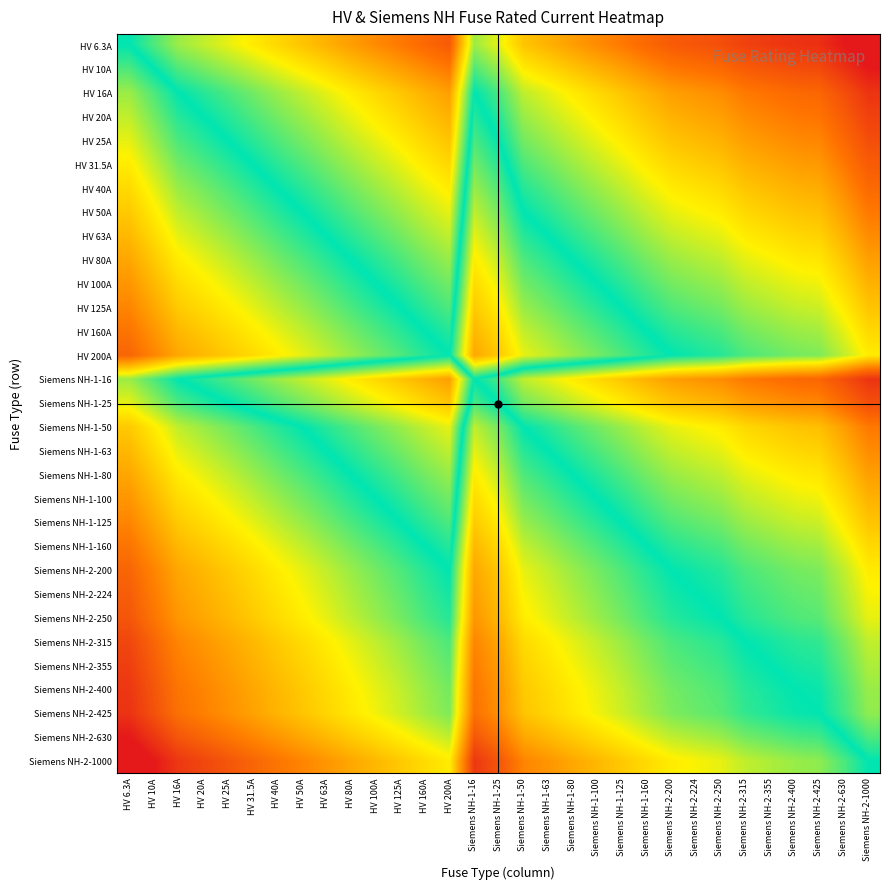

Reading right to left, extract all data points from this chart.

HV 6.3A: Siemens NH-2-1000=-2.2	Siemens NH-2-630=-2.0	Siemens NH-2-425=-1.8	Siemens NH-2-400=-1.8	Siemens NH-2-355=-1.8	Siemens NH-2-315=-1.7	Siemens NH-2-250=-1.6	Siemens NH-2-224=-1.6	Siemens NH-2-200=-1.5	Siemens NH-1-160=-1.4	Siemens NH-1-125=-1.3	Siemens NH-1-100=-1.2	Siemens NH-1-80=-1.1	Siemens NH-1-63=-1.0	Siemens NH-1-50=-0.9	Siemens NH-1-25=-0.6	Siemens NH-1-16=-0.4	HV 200A=-1.5	HV 160A=-1.4	HV 125A=-1.3	HV 100A=-1.2	HV 80A=-1.1	HV 63A=-1.0	HV 50A=-0.9	HV 40A=-0.8	HV 31.5A=-0.7	HV 25A=-0.6	HV 20A=-0.5	HV 16A=-0.4	HV 10A=-0.2	HV 6.3A=0.0
HV 10A: Siemens NH-2-1000=-2.0	Siemens NH-2-630=-1.8	Siemens NH-2-425=-1.6	Siemens NH-2-400=-1.6	Siemens NH-2-355=-1.6	Siemens NH-2-315=-1.5	Siemens NH-2-250=-1.4	Siemens NH-2-224=-1.4	Siemens NH-2-200=-1.3	Siemens NH-1-160=-1.2	Siemens NH-1-125=-1.1	Siemens NH-1-100=-1.0	Siemens NH-1-80=-0.9	Siemens NH-1-63=-0.8	Siemens NH-1-50=-0.7	Siemens NH-1-25=-0.4	Siemens NH-1-16=-0.2	HV 200A=-1.3	HV 160A=-1.2	HV 125A=-1.1	HV 100A=-1.0	HV 80A=-0.9	HV 63A=-0.8	HV 50A=-0.7	HV 40A=-0.6	HV 31.5A=-0.5	HV 25A=-0.4	HV 20A=-0.3	HV 16A=-0.2	HV 10A=0.0	HV 6.3A=0.2
HV 16A: Siemens NH-2-1000=-1.8	Siemens NH-2-630=-1.6	Siemens NH-2-425=-1.4	Siemens NH-2-400=-1.4	Siemens NH-2-355=-1.3	Siemens NH-2-315=-1.3	Siemens NH-2-250=-1.2	Siemens NH-2-224=-1.1	Siemens NH-2-200=-1.1	Siemens NH-1-160=-1.0	Siemens NH-1-125=-0.9	Siemens NH-1-100=-0.8	Siemens NH-1-80=-0.7	Siemens NH-1-63=-0.6	Siemens NH-1-50=-0.5	Siemens NH-1-25=-0.2	Siemens NH-1-16=0.0	HV 200A=-1.1	HV 160A=-1.0	HV 125A=-0.9	HV 100A=-0.8	HV 80A=-0.7	HV 63A=-0.6	HV 50A=-0.5	HV 40A=-0.4	HV 31.5A=-0.3	HV 25A=-0.2	HV 20A=-0.1	HV 16A=0.0	HV 10A=0.2	HV 6.3A=0.4
HV 20A: Siemens NH-2-1000=-1.7	Siemens NH-2-630=-1.5	Siemens NH-2-425=-1.3	Siemens NH-2-400=-1.3	Siemens NH-2-355=-1.2	Siemens NH-2-315=-1.2	Siemens NH-2-250=-1.1	Siemens NH-2-224=-1.0	Siemens NH-2-200=-1.0	Siemens NH-1-160=-0.9	Siemens NH-1-125=-0.8	Siemens NH-1-100=-0.7	Siemens NH-1-80=-0.6	Siemens NH-1-63=-0.5	Siemens NH-1-50=-0.4	Siemens NH-1-25=-0.1	Siemens NH-1-16=0.1	HV 200A=-1.0	HV 160A=-0.9	HV 125A=-0.8	HV 100A=-0.7	HV 80A=-0.6	HV 63A=-0.5	HV 50A=-0.4	HV 40A=-0.3	HV 31.5A=-0.2	HV 25A=-0.1	HV 20A=0.0	HV 16A=0.1	HV 10A=0.3	HV 6.3A=0.5
HV 25A: Siemens NH-2-1000=-1.6	Siemens NH-2-630=-1.4	Siemens NH-2-425=-1.2	Siemens NH-2-400=-1.2	Siemens NH-2-355=-1.2	Siemens NH-2-315=-1.1	Siemens NH-2-250=-1.0	Siemens NH-2-224=-1.0	Siemens NH-2-200=-0.9	Siemens NH-1-160=-0.8	Siemens NH-1-125=-0.7	Siemens NH-1-100=-0.6	Siemens NH-1-80=-0.5	Siemens NH-1-63=-0.4	Siemens NH-1-50=-0.3	Siemens NH-1-25=0.0	Siemens NH-1-16=0.2	HV 200A=-0.9	HV 160A=-0.8	HV 125A=-0.7	HV 100A=-0.6	HV 80A=-0.5	HV 63A=-0.4	HV 50A=-0.3	HV 40A=-0.2	HV 31.5A=-0.1	HV 25A=0.0	HV 20A=0.1	HV 16A=0.2	HV 10A=0.4	HV 6.3A=0.6
HV 31.5A: Siemens NH-2-1000=-1.5	Siemens NH-2-630=-1.3	Siemens NH-2-425=-1.1	Siemens NH-2-400=-1.1	Siemens NH-2-355=-1.1	Siemens NH-2-315=-1.0	Siemens NH-2-250=-0.9	Siemens NH-2-224=-0.9	Siemens NH-2-200=-0.8	Siemens NH-1-160=-0.7	Siemens NH-1-125=-0.6	Siemens NH-1-100=-0.5	Siemens NH-1-80=-0.4	Siemens NH-1-63=-0.3	Siemens NH-1-50=-0.2	Siemens NH-1-25=0.1	Siemens NH-1-16=0.3	HV 200A=-0.8	HV 160A=-0.7	HV 125A=-0.6	HV 100A=-0.5	HV 80A=-0.4	HV 63A=-0.3	HV 50A=-0.2	HV 40A=-0.1	HV 31.5A=0.0	HV 25A=0.1	HV 20A=0.2	HV 16A=0.3	HV 10A=0.5	HV 6.3A=0.7
HV 40A: Siemens NH-2-1000=-1.4	Siemens NH-2-630=-1.2	Siemens NH-2-425=-1.0	Siemens NH-2-400=-1.0	Siemens NH-2-355=-0.9	Siemens NH-2-315=-0.9	Siemens NH-2-250=-0.8	Siemens NH-2-224=-0.7	Siemens NH-2-200=-0.7	Siemens NH-1-160=-0.6	Siemens NH-1-125=-0.5	Siemens NH-1-100=-0.4	Siemens NH-1-80=-0.3	Siemens NH-1-63=-0.2	Siemens NH-1-50=-0.1	Siemens NH-1-25=0.2	Siemens NH-1-16=0.4	HV 200A=-0.7	HV 160A=-0.6	HV 125A=-0.5	HV 100A=-0.4	HV 80A=-0.3	HV 63A=-0.2	HV 50A=-0.1	HV 40A=0.0	HV 31.5A=0.1	HV 25A=0.2	HV 20A=0.3	HV 16A=0.4	HV 10A=0.6	HV 6.3A=0.8
HV 50A: Siemens NH-2-1000=-1.3	Siemens NH-2-630=-1.1	Siemens NH-2-425=-0.9	Siemens NH-2-400=-0.9	Siemens NH-2-355=-0.9	Siemens NH-2-315=-0.8	Siemens NH-2-250=-0.7	Siemens NH-2-224=-0.7	Siemens NH-2-200=-0.6	Siemens NH-1-160=-0.5	Siemens NH-1-125=-0.4	Siemens NH-1-100=-0.3	Siemens NH-1-80=-0.2	Siemens NH-1-63=-0.1	Siemens NH-1-50=0.0	Siemens NH-1-25=0.3	Siemens NH-1-16=0.5	HV 200A=-0.6	HV 160A=-0.5	HV 125A=-0.4	HV 100A=-0.3	HV 80A=-0.2	HV 63A=-0.1	HV 50A=0.0	HV 40A=0.1	HV 31.5A=0.2	HV 25A=0.3	HV 20A=0.4	HV 16A=0.5	HV 10A=0.7	HV 6.3A=0.9
HV 63A: Siemens NH-2-1000=-1.2	Siemens NH-2-630=-1.0	Siemens NH-2-425=-0.8	Siemens NH-2-400=-0.8	Siemens NH-2-355=-0.8	Siemens NH-2-315=-0.7	Siemens NH-2-250=-0.6	Siemens NH-2-224=-0.6	Siemens NH-2-200=-0.5	Siemens NH-1-160=-0.4	Siemens NH-1-125=-0.3	Siemens NH-1-100=-0.2	Siemens NH-1-80=-0.1	Siemens NH-1-63=0.0	Siemens NH-1-50=0.1	Siemens NH-1-25=0.4	Siemens NH-1-16=0.6	HV 200A=-0.5	HV 160A=-0.4	HV 125A=-0.3	HV 100A=-0.2	HV 80A=-0.1	HV 63A=0.0	HV 50A=0.1	HV 40A=0.2	HV 31.5A=0.3	HV 25A=0.4	HV 20A=0.5	HV 16A=0.6	HV 10A=0.8	HV 6.3A=1.0
HV 80A: Siemens NH-2-1000=-1.1	Siemens NH-2-630=-0.9	Siemens NH-2-425=-0.7	Siemens NH-2-400=-0.7	Siemens NH-2-355=-0.6	Siemens NH-2-315=-0.6	Siemens NH-2-250=-0.5	Siemens NH-2-224=-0.4	Siemens NH-2-200=-0.4	Siemens NH-1-160=-0.3	Siemens NH-1-125=-0.2	Siemens NH-1-100=-0.1	Siemens NH-1-80=0.0	Siemens NH-1-63=0.1	Siemens NH-1-50=0.2	Siemens NH-1-25=0.5	Siemens NH-1-16=0.7	HV 200A=-0.4	HV 160A=-0.3	HV 125A=-0.2	HV 100A=-0.1	HV 80A=0.0	HV 63A=0.1	HV 50A=0.2	HV 40A=0.3	HV 31.5A=0.4	HV 25A=0.5	HV 20A=0.6	HV 16A=0.7	HV 10A=0.9	HV 6.3A=1.1
HV 100A: Siemens NH-2-1000=-1.0	Siemens NH-2-630=-0.8	Siemens NH-2-425=-0.6	Siemens NH-2-400=-0.6	Siemens NH-2-355=-0.6	Siemens NH-2-315=-0.5	Siemens NH-2-250=-0.4	Siemens NH-2-224=-0.4	Siemens NH-2-200=-0.3	Siemens NH-1-160=-0.2	Siemens NH-1-125=-0.1	Siemens NH-1-100=0.0	Siemens NH-1-80=0.1	Siemens NH-1-63=0.2	Siemens NH-1-50=0.3	Siemens NH-1-25=0.6	Siemens NH-1-16=0.8	HV 200A=-0.3	HV 160A=-0.2	HV 125A=-0.1	HV 100A=0.0	HV 80A=0.1	HV 63A=0.2	HV 50A=0.3	HV 40A=0.4	HV 31.5A=0.5	HV 25A=0.6	HV 20A=0.7	HV 16A=0.8	HV 10A=1.0	HV 6.3A=1.2
HV 125A: Siemens NH-2-1000=-0.9	Siemens NH-2-630=-0.7	Siemens NH-2-425=-0.5	Siemens NH-2-400=-0.5	Siemens NH-2-355=-0.5	Siemens NH-2-315=-0.4	Siemens NH-2-250=-0.3	Siemens NH-2-224=-0.3	Siemens NH-2-200=-0.2	Siemens NH-1-160=-0.1	Siemens NH-1-125=0.0	Siemens NH-1-100=0.1	Siemens NH-1-80=0.2	Siemens NH-1-63=0.3	Siemens NH-1-50=0.4	Siemens NH-1-25=0.7	Siemens NH-1-16=0.9	HV 200A=-0.2	HV 160A=-0.1	HV 125A=0.0	HV 100A=0.1	HV 80A=0.2	HV 63A=0.3	HV 50A=0.4	HV 40A=0.5	HV 31.5A=0.6	HV 25A=0.7	HV 20A=0.8	HV 16A=0.9	HV 10A=1.1	HV 6.3A=1.3
HV 160A: Siemens NH-2-1000=-0.8	Siemens NH-2-630=-0.6	Siemens NH-2-425=-0.4	Siemens NH-2-400=-0.4	Siemens NH-2-355=-0.3	Siemens NH-2-315=-0.3	Siemens NH-2-250=-0.2	Siemens NH-2-224=-0.1	Siemens NH-2-200=-0.1	Siemens NH-1-160=0.0	Siemens NH-1-125=0.1	Siemens NH-1-100=0.2	Siemens NH-1-80=0.3	Siemens NH-1-63=0.4	Siemens NH-1-50=0.5	Siemens NH-1-25=0.8	Siemens NH-1-16=1.0	HV 200A=-0.1	HV 160A=0.0	HV 125A=0.1	HV 100A=0.2	HV 80A=0.3	HV 63A=0.4	HV 50A=0.5	HV 40A=0.6	HV 31.5A=0.7	HV 25A=0.8	HV 20A=0.9	HV 16A=1.0	HV 10A=1.2	HV 6.3A=1.4
HV 200A: Siemens NH-2-1000=-0.7	Siemens NH-2-630=-0.5	Siemens NH-2-425=-0.3	Siemens NH-2-400=-0.3	Siemens NH-2-355=-0.2	Siemens NH-2-315=-0.2	Siemens NH-2-250=-0.1	Siemens NH-2-224=-0.0	Siemens NH-2-200=0.0	Siemens NH-1-160=0.1	Siemens NH-1-125=0.2	Siemens NH-1-100=0.3	Siemens NH-1-80=0.4	Siemens NH-1-63=0.5	Siemens NH-1-50=0.6	Siemens NH-1-25=0.9	Siemens NH-1-16=1.1	HV 200A=0.0	HV 160A=0.1	HV 125A=0.2	HV 100A=0.3	HV 80A=0.4	HV 63A=0.5	HV 50A=0.6	HV 40A=0.7	HV 31.5A=0.8	HV 25A=0.9	HV 20A=1.0	HV 16A=1.1	HV 10A=1.3	HV 6.3A=1.5
Siemens NH-1-16: Siemens NH-2-1000=-1.8	Siemens NH-2-630=-1.6	Siemens NH-2-425=-1.4	Siemens NH-2-400=-1.4	Siemens NH-2-355=-1.3	Siemens NH-2-315=-1.3	Siemens NH-2-250=-1.2	Siemens NH-2-224=-1.1	Siemens NH-2-200=-1.1	Siemens NH-1-160=-1.0	Siemens NH-1-125=-0.9	Siemens NH-1-100=-0.8	Siemens NH-1-80=-0.7	Siemens NH-1-63=-0.6	Siemens NH-1-50=-0.5	Siemens NH-1-25=-0.2	Siemens NH-1-16=0.0	HV 200A=-1.1	HV 160A=-1.0	HV 125A=-0.9	HV 100A=-0.8	HV 80A=-0.7	HV 63A=-0.6	HV 50A=-0.5	HV 40A=-0.4	HV 31.5A=-0.3	HV 25A=-0.2	HV 20A=-0.1	HV 16A=0.0	HV 10A=0.2	HV 6.3A=0.4
Siemens NH-1-25: Siemens NH-2-1000=-1.6	Siemens NH-2-630=-1.4	Siemens NH-2-425=-1.2	Siemens NH-2-400=-1.2	Siemens NH-2-355=-1.2	Siemens NH-2-315=-1.1	Siemens NH-2-250=-1.0	Siemens NH-2-224=-1.0	Siemens NH-2-200=-0.9	Siemens NH-1-160=-0.8	Siemens NH-1-125=-0.7	Siemens NH-1-100=-0.6	Siemens NH-1-80=-0.5	Siemens NH-1-63=-0.4	Siemens NH-1-50=-0.3	Siemens NH-1-25=0.0	Siemens NH-1-16=0.2	HV 200A=-0.9	HV 160A=-0.8	HV 125A=-0.7	HV 100A=-0.6	HV 80A=-0.5	HV 63A=-0.4	HV 50A=-0.3	HV 40A=-0.2	HV 31.5A=-0.1	HV 25A=0.0	HV 20A=0.1	HV 16A=0.2	HV 10A=0.4	HV 6.3A=0.6
Siemens NH-1-50: Siemens NH-2-1000=-1.3	Siemens NH-2-630=-1.1	Siemens NH-2-425=-0.9	Siemens NH-2-400=-0.9	Siemens NH-2-355=-0.9	Siemens NH-2-315=-0.8	Siemens NH-2-250=-0.7	Siemens NH-2-224=-0.7	Siemens NH-2-200=-0.6	Siemens NH-1-160=-0.5	Siemens NH-1-125=-0.4	Siemens NH-1-100=-0.3	Siemens NH-1-80=-0.2	Siemens NH-1-63=-0.1	Siemens NH-1-50=0.0	Siemens NH-1-25=0.3	Siemens NH-1-16=0.5	HV 200A=-0.6	HV 160A=-0.5	HV 125A=-0.4	HV 100A=-0.3	HV 80A=-0.2	HV 63A=-0.1	HV 50A=0.0	HV 40A=0.1	HV 31.5A=0.2	HV 25A=0.3	HV 20A=0.4	HV 16A=0.5	HV 10A=0.7	HV 6.3A=0.9
Siemens NH-1-63: Siemens NH-2-1000=-1.2	Siemens NH-2-630=-1.0	Siemens NH-2-425=-0.8	Siemens NH-2-400=-0.8	Siemens NH-2-355=-0.8	Siemens NH-2-315=-0.7	Siemens NH-2-250=-0.6	Siemens NH-2-224=-0.6	Siemens NH-2-200=-0.5	Siemens NH-1-160=-0.4	Siemens NH-1-125=-0.3	Siemens NH-1-100=-0.2	Siemens NH-1-80=-0.1	Siemens NH-1-63=0.0	Siemens NH-1-50=0.1	Siemens NH-1-25=0.4	Siemens NH-1-16=0.6	HV 200A=-0.5	HV 160A=-0.4	HV 125A=-0.3	HV 100A=-0.2	HV 80A=-0.1	HV 63A=0.0	HV 50A=0.1	HV 40A=0.2	HV 31.5A=0.3	HV 25A=0.4	HV 20A=0.5	HV 16A=0.6	HV 10A=0.8	HV 6.3A=1.0
Siemens NH-1-80: Siemens NH-2-1000=-1.1	Siemens NH-2-630=-0.9	Siemens NH-2-425=-0.7	Siemens NH-2-400=-0.7	Siemens NH-2-355=-0.6	Siemens NH-2-315=-0.6	Siemens NH-2-250=-0.5	Siemens NH-2-224=-0.4	Siemens NH-2-200=-0.4	Siemens NH-1-160=-0.3	Siemens NH-1-125=-0.2	Siemens NH-1-100=-0.1	Siemens NH-1-80=0.0	Siemens NH-1-63=0.1	Siemens NH-1-50=0.2	Siemens NH-1-25=0.5	Siemens NH-1-16=0.7	HV 200A=-0.4	HV 160A=-0.3	HV 125A=-0.2	HV 100A=-0.1	HV 80A=0.0	HV 63A=0.1	HV 50A=0.2	HV 40A=0.3	HV 31.5A=0.4	HV 25A=0.5	HV 20A=0.6	HV 16A=0.7	HV 10A=0.9	HV 6.3A=1.1
Siemens NH-1-100: Siemens NH-2-1000=-1.0	Siemens NH-2-630=-0.8	Siemens NH-2-425=-0.6	Siemens NH-2-400=-0.6	Siemens NH-2-355=-0.6	Siemens NH-2-315=-0.5	Siemens NH-2-250=-0.4	Siemens NH-2-224=-0.4	Siemens NH-2-200=-0.3	Siemens NH-1-160=-0.2	Siemens NH-1-125=-0.1	Siemens NH-1-100=0.0	Siemens NH-1-80=0.1	Siemens NH-1-63=0.2	Siemens NH-1-50=0.3	Siemens NH-1-25=0.6	Siemens NH-1-16=0.8	HV 200A=-0.3	HV 160A=-0.2	HV 125A=-0.1	HV 100A=0.0	HV 80A=0.1	HV 63A=0.2	HV 50A=0.3	HV 40A=0.4	HV 31.5A=0.5	HV 25A=0.6	HV 20A=0.7	HV 16A=0.8	HV 10A=1.0	HV 6.3A=1.2
Siemens NH-1-125: Siemens NH-2-1000=-0.9	Siemens NH-2-630=-0.7	Siemens NH-2-425=-0.5	Siemens NH-2-400=-0.5	Siemens NH-2-355=-0.5	Siemens NH-2-315=-0.4	Siemens NH-2-250=-0.3	Siemens NH-2-224=-0.3	Siemens NH-2-200=-0.2	Siemens NH-1-160=-0.1	Siemens NH-1-125=0.0	Siemens NH-1-100=0.1	Siemens NH-1-80=0.2	Siemens NH-1-63=0.3	Siemens NH-1-50=0.4	Siemens NH-1-25=0.7	Siemens NH-1-16=0.9	HV 200A=-0.2	HV 160A=-0.1	HV 125A=0.0	HV 100A=0.1	HV 80A=0.2	HV 63A=0.3	HV 50A=0.4	HV 40A=0.5	HV 31.5A=0.6	HV 25A=0.7	HV 20A=0.8	HV 16A=0.9	HV 10A=1.1	HV 6.3A=1.3
Siemens NH-1-160: Siemens NH-2-1000=-0.8	Siemens NH-2-630=-0.6	Siemens NH-2-425=-0.4	Siemens NH-2-400=-0.4	Siemens NH-2-355=-0.3	Siemens NH-2-315=-0.3	Siemens NH-2-250=-0.2	Siemens NH-2-224=-0.1	Siemens NH-2-200=-0.1	Siemens NH-1-160=0.0	Siemens NH-1-125=0.1	Siemens NH-1-100=0.2	Siemens NH-1-80=0.3	Siemens NH-1-63=0.4	Siemens NH-1-50=0.5	Siemens NH-1-25=0.8	Siemens NH-1-16=1.0	HV 200A=-0.1	HV 160A=0.0	HV 125A=0.1	HV 100A=0.2	HV 80A=0.3	HV 63A=0.4	HV 50A=0.5	HV 40A=0.6	HV 31.5A=0.7	HV 25A=0.8	HV 20A=0.9	HV 16A=1.0	HV 10A=1.2	HV 6.3A=1.4
Siemens NH-2-200: Siemens NH-2-1000=-0.7	Siemens NH-2-630=-0.5	Siemens NH-2-425=-0.3	Siemens NH-2-400=-0.3	Siemens NH-2-355=-0.2	Siemens NH-2-315=-0.2	Siemens NH-2-250=-0.1	Siemens NH-2-224=-0.0	Siemens NH-2-200=0.0	Siemens NH-1-160=0.1	Siemens NH-1-125=0.2	Siemens NH-1-100=0.3	Siemens NH-1-80=0.4	Siemens NH-1-63=0.5	Siemens NH-1-50=0.6	Siemens NH-1-25=0.9	Siemens NH-1-16=1.1	HV 200A=0.0	HV 160A=0.1	HV 125A=0.2	HV 100A=0.3	HV 80A=0.4	HV 63A=0.5	HV 50A=0.6	HV 40A=0.7	HV 31.5A=0.8	HV 25A=0.9	HV 20A=1.0	HV 16A=1.1	HV 10A=1.3	HV 6.3A=1.5
Siemens NH-2-224: Siemens NH-2-1000=-0.6	Siemens NH-2-630=-0.4	Siemens NH-2-425=-0.3	Siemens NH-2-400=-0.3	Siemens NH-2-355=-0.2	Siemens NH-2-315=-0.1	Siemens NH-2-250=-0.0	Siemens NH-2-224=0.0	Siemens NH-2-200=0.0	Siemens NH-1-160=0.1	Siemens NH-1-125=0.3	Siemens NH-1-100=0.4	Siemens NH-1-80=0.4	Siemens NH-1-63=0.6	Siemens NH-1-50=0.7	Siemens NH-1-25=1.0	Siemens NH-1-16=1.1	HV 200A=0.0	HV 160A=0.1	HV 125A=0.3	HV 100A=0.4	HV 80A=0.4	HV 63A=0.6	HV 50A=0.7	HV 40A=0.7	HV 31.5A=0.9	HV 25A=1.0	HV 20A=1.0	HV 16A=1.1	HV 10A=1.4	HV 6.3A=1.6
Siemens NH-2-250: Siemens NH-2-1000=-0.6	Siemens NH-2-630=-0.4	Siemens NH-2-425=-0.2	Siemens NH-2-400=-0.2	Siemens NH-2-355=-0.2	Siemens NH-2-315=-0.1	Siemens NH-2-250=0.0	Siemens NH-2-224=0.0	Siemens NH-2-200=0.1	Siemens NH-1-160=0.2	Siemens NH-1-125=0.3	Siemens NH-1-100=0.4	Siemens NH-1-80=0.5	Siemens NH-1-63=0.6	Siemens NH-1-50=0.7	Siemens NH-1-25=1.0	Siemens NH-1-16=1.2	HV 200A=0.1	HV 160A=0.2	HV 125A=0.3	HV 100A=0.4	HV 80A=0.5	HV 63A=0.6	HV 50A=0.7	HV 40A=0.8	HV 31.5A=0.9	HV 25A=1.0	HV 20A=1.1	HV 16A=1.2	HV 10A=1.4	HV 6.3A=1.6
Siemens NH-2-315: Siemens NH-2-1000=-0.5	Siemens NH-2-630=-0.3	Siemens NH-2-425=-0.1	Siemens NH-2-400=-0.1	Siemens NH-2-355=-0.1	Siemens NH-2-315=0.0	Siemens NH-2-250=0.1	Siemens NH-2-224=0.1	Siemens NH-2-200=0.2	Siemens NH-1-160=0.3	Siemens NH-1-125=0.4	Siemens NH-1-100=0.5	Siemens NH-1-80=0.6	Siemens NH-1-63=0.7	Siemens NH-1-50=0.8	Siemens NH-1-25=1.1	Siemens NH-1-16=1.3	HV 200A=0.2	HV 160A=0.3	HV 125A=0.4	HV 100A=0.5	HV 80A=0.6	HV 63A=0.7	HV 50A=0.8	HV 40A=0.9	HV 31.5A=1.0	HV 25A=1.1	HV 20A=1.2	HV 16A=1.3	HV 10A=1.5	HV 6.3A=1.7
Siemens NH-2-355: Siemens NH-2-1000=-0.4	Siemens NH-2-630=-0.2	Siemens NH-2-425=-0.1	Siemens NH-2-400=-0.1	Siemens NH-2-355=0.0	Siemens NH-2-315=0.1	Siemens NH-2-250=0.2	Siemens NH-2-224=0.2	Siemens NH-2-200=0.2	Siemens NH-1-160=0.3	Siemens NH-1-125=0.5	Siemens NH-1-100=0.6	Siemens NH-1-80=0.6	Siemens NH-1-63=0.8	Siemens NH-1-50=0.9	Siemens NH-1-25=1.2	Siemens NH-1-16=1.3	HV 200A=0.2	HV 160A=0.3	HV 125A=0.5	HV 100A=0.6	HV 80A=0.6	HV 63A=0.8	HV 50A=0.9	HV 40A=0.9	HV 31.5A=1.1	HV 25A=1.2	HV 20A=1.2	HV 16A=1.3	HV 10A=1.6	HV 6.3A=1.8
Siemens NH-2-400: Siemens NH-2-1000=-0.4	Siemens NH-2-630=-0.2	Siemens NH-2-425=-0.0	Siemens NH-2-400=0.0	Siemens NH-2-355=0.1	Siemens NH-2-315=0.1	Siemens NH-2-250=0.2	Siemens NH-2-224=0.3	Siemens NH-2-200=0.3	Siemens NH-1-160=0.4	Siemens NH-1-125=0.5	Siemens NH-1-100=0.6	Siemens NH-1-80=0.7	Siemens NH-1-63=0.8	Siemens NH-1-50=0.9	Siemens NH-1-25=1.2	Siemens NH-1-16=1.4	HV 200A=0.3	HV 160A=0.4	HV 125A=0.5	HV 100A=0.6	HV 80A=0.7	HV 63A=0.8	HV 50A=0.9	HV 40A=1.0	HV 31.5A=1.1	HV 25A=1.2	HV 20A=1.3	HV 16A=1.4	HV 10A=1.6	HV 6.3A=1.8
Siemens NH-2-425: Siemens NH-2-1000=-0.4	Siemens NH-2-630=-0.2	Siemens NH-2-425=0.0	Siemens NH-2-400=0.0	Siemens NH-2-355=0.1	Siemens NH-2-315=0.1	Siemens NH-2-250=0.2	Siemens NH-2-224=0.3	Siemens NH-2-200=0.3	Siemens NH-1-160=0.4	Siemens NH-1-125=0.5	Siemens NH-1-100=0.6	Siemens NH-1-80=0.7	Siemens NH-1-63=0.8	Siemens NH-1-50=0.9	Siemens NH-1-25=1.2	Siemens NH-1-16=1.4	HV 200A=0.3	HV 160A=0.4	HV 125A=0.5	HV 100A=0.6	HV 80A=0.7	HV 63A=0.8	HV 50A=0.9	HV 40A=1.0	HV 31.5A=1.1	HV 25A=1.2	HV 20A=1.3	HV 16A=1.4	HV 10A=1.6	HV 6.3A=1.8
Siemens NH-2-630: Siemens NH-2-1000=-0.2	Siemens NH-2-630=0.0	Siemens NH-2-425=0.2	Siemens NH-2-400=0.2	Siemens NH-2-355=0.2	Siemens NH-2-315=0.3	Siemens NH-2-250=0.4	Siemens NH-2-224=0.4	Siemens NH-2-200=0.5	Siemens NH-1-160=0.6	Siemens NH-1-125=0.7	Siemens NH-1-100=0.8	Siemens NH-1-80=0.9	Siemens NH-1-63=1.0	Siemens NH-1-50=1.1	Siemens NH-1-25=1.4	Siemens NH-1-16=1.6	HV 200A=0.5	HV 160A=0.6	HV 125A=0.7	HV 100A=0.8	HV 80A=0.9	HV 63A=1.0	HV 50A=1.1	HV 40A=1.2	HV 31.5A=1.3	HV 25A=1.4	HV 20A=1.5	HV 16A=1.6	HV 10A=1.8	HV 6.3A=2.0
Siemens NH-2-1000: Siemens NH-2-1000=0.0	Siemens NH-2-630=0.2	Siemens NH-2-425=0.4	Siemens NH-2-400=0.4	Siemens NH-2-355=0.4	Siemens NH-2-315=0.5	Siemens NH-2-250=0.6	Siemens NH-2-224=0.6	Siemens NH-2-200=0.7	Siemens NH-1-160=0.8	Siemens NH-1-125=0.9	Siemens NH-1-100=1.0	Siemens NH-1-80=1.1	Siemens NH-1-63=1.2	Siemens NH-1-50=1.3	Siemens NH-1-25=1.6	Siemens NH-1-16=1.8	HV 200A=0.7	HV 160A=0.8	HV 125A=0.9	HV 100A=1.0	HV 80A=1.1	HV 63A=1.2	HV 50A=1.3	HV 40A=1.4	HV 31.5A=1.5	HV 25A=1.6	HV 20A=1.7	HV 16A=1.8	HV 10A=2.0	HV 6.3A=2.2